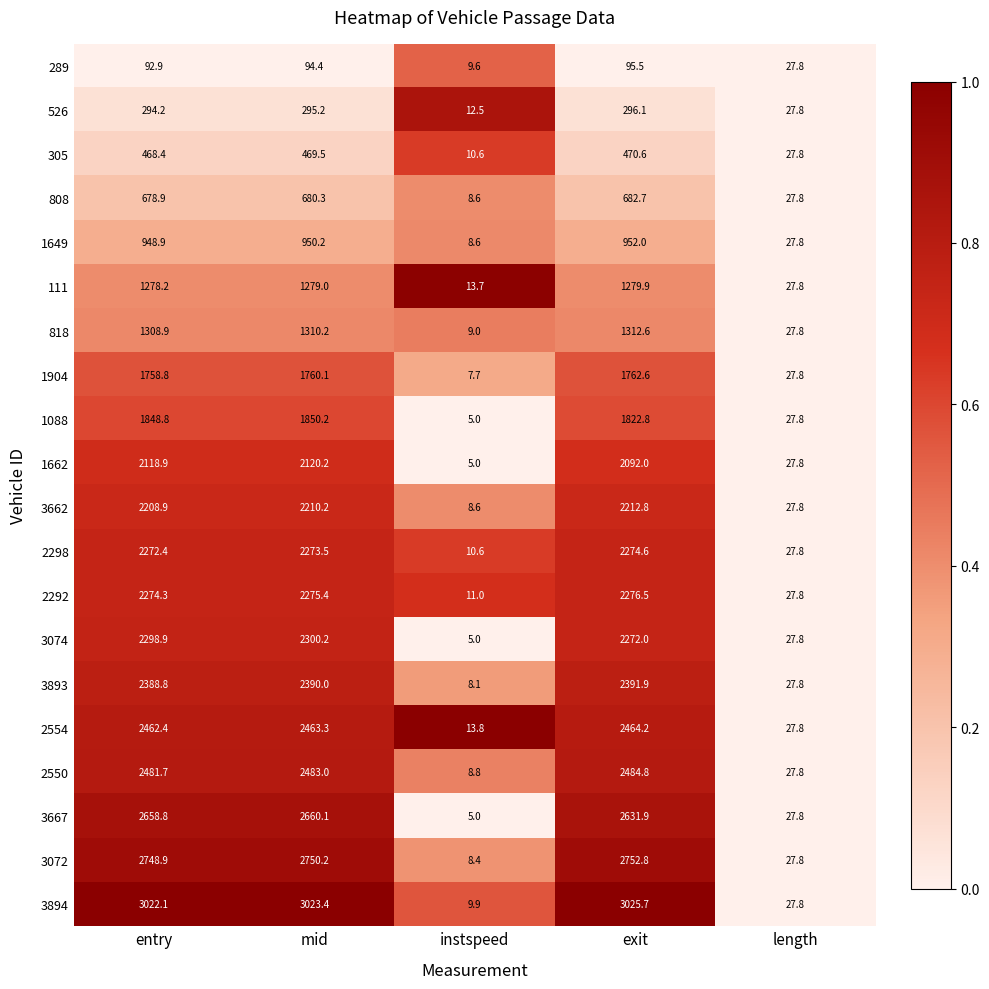

Which series has the widest spread of values?

3894